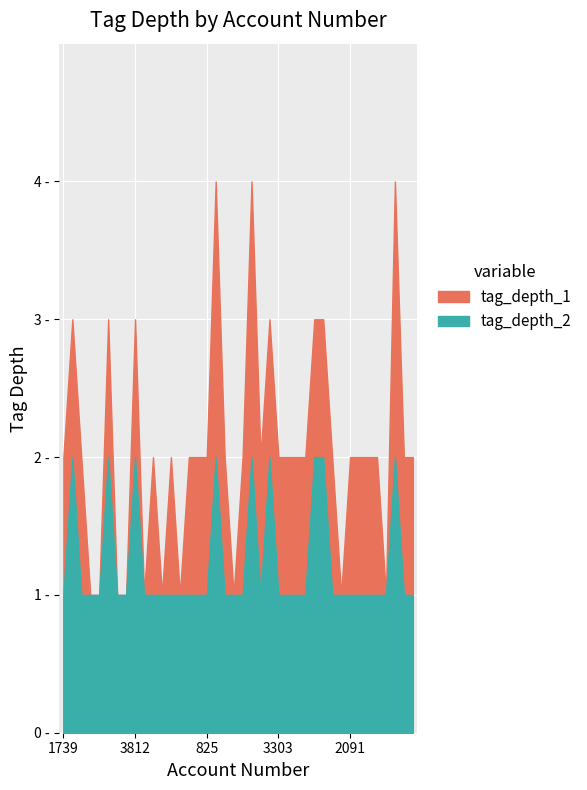

True or false: tag_depth_1 has more than 2 points higher than both neighbors.

True